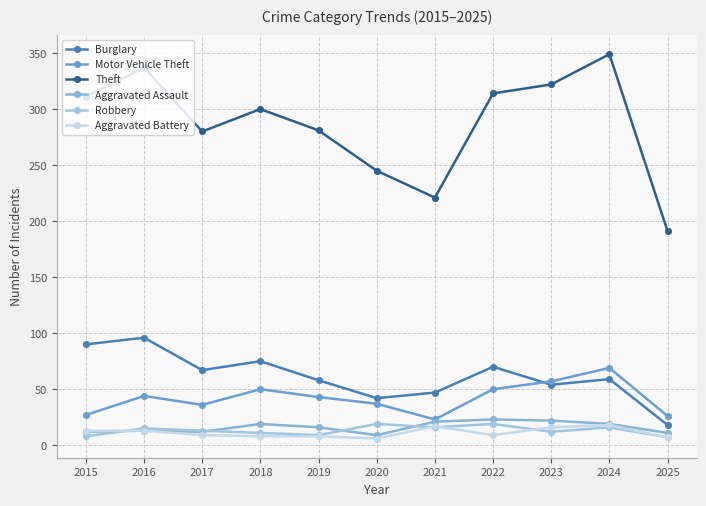

True or false: Aggravated Battery has more than 1 interior local peaks.

True